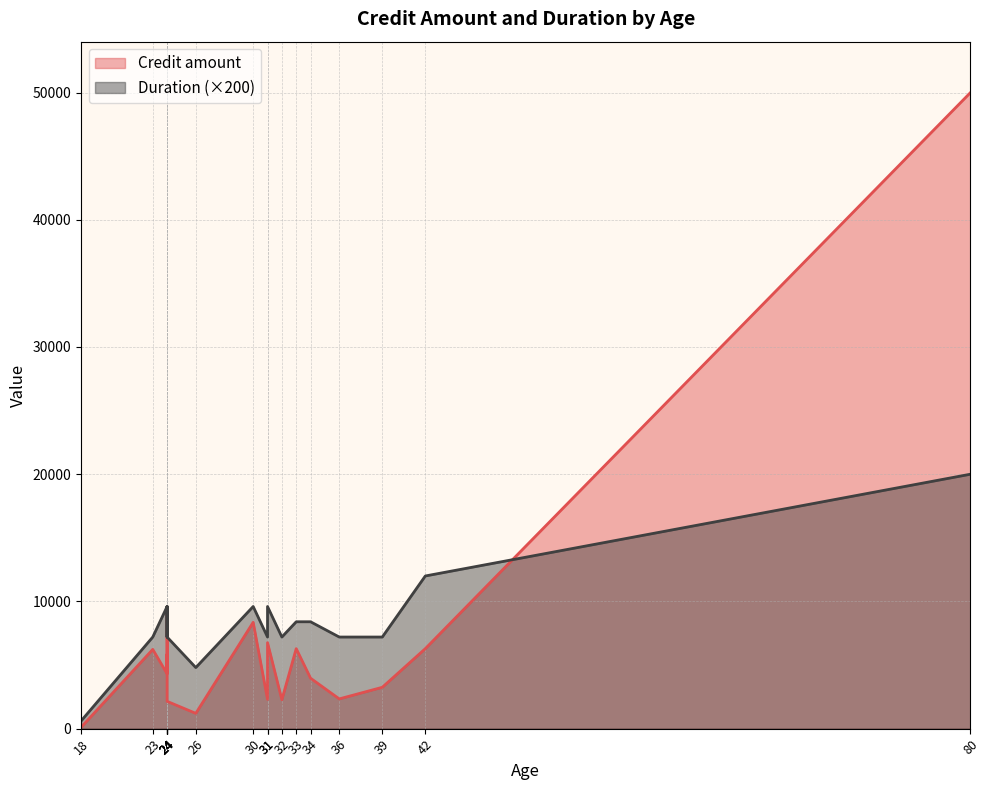

What is the difference between the Duration values at 31 and 24?

2400